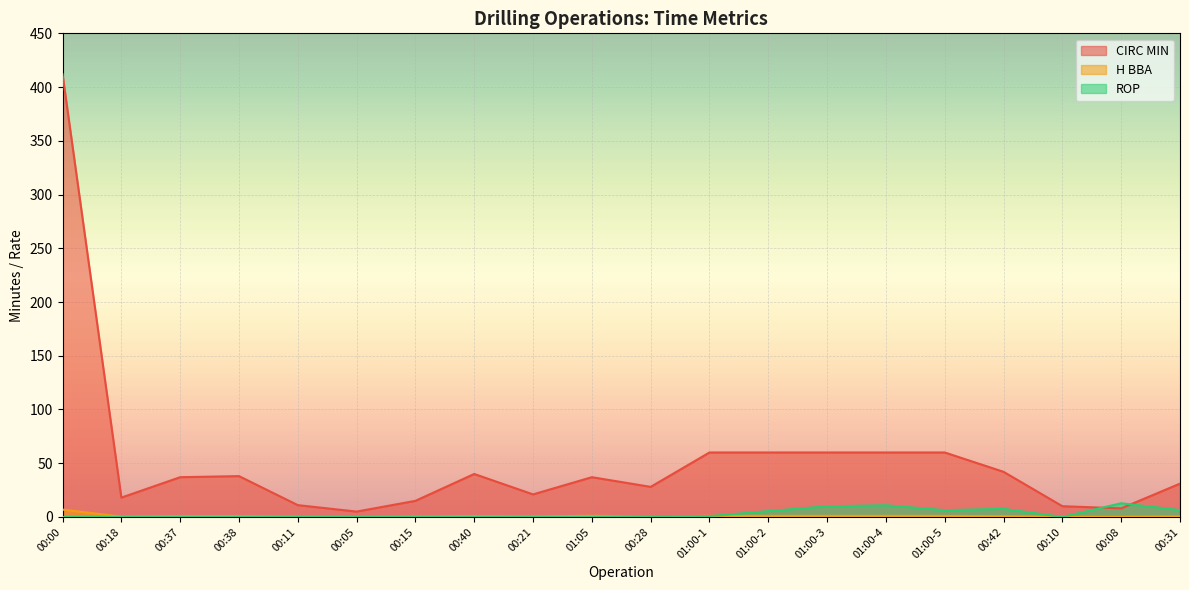

What is the spread (max minus min) of values at 01:05?

37.0